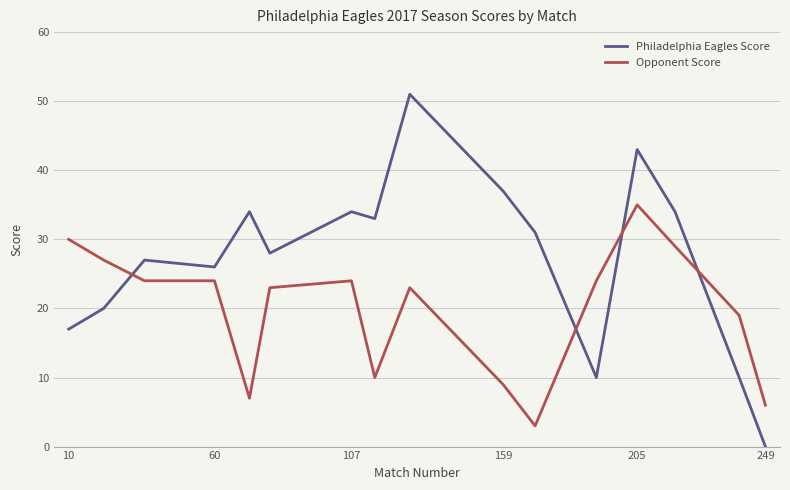

Which series ends up on top after the final intersection of Opponent Score and Philadelphia Eagles Score?

Opponent Score